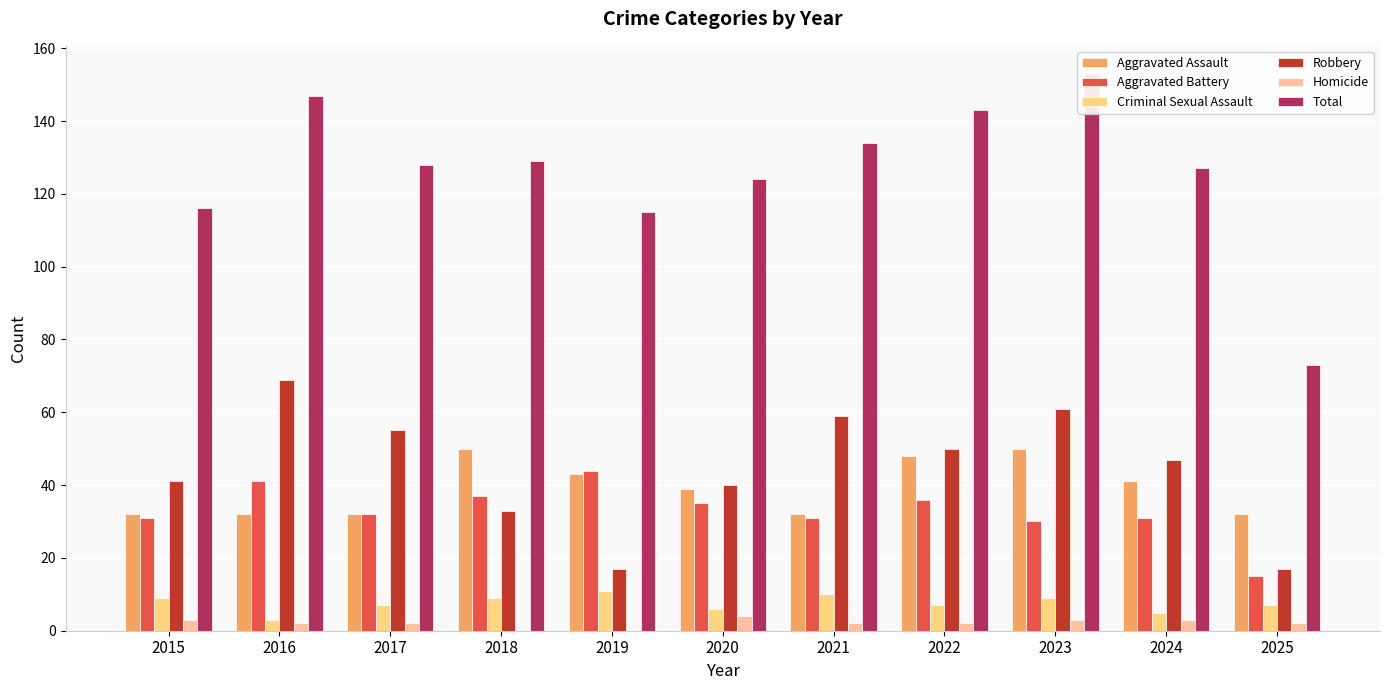

What is the maximum value for Homicide?

4